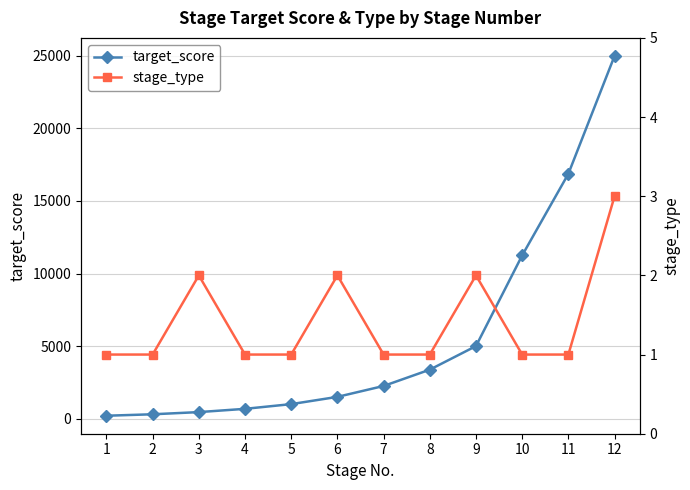

In stage_type, how many points are higher than both neighbors (excluding endpoints)?

3